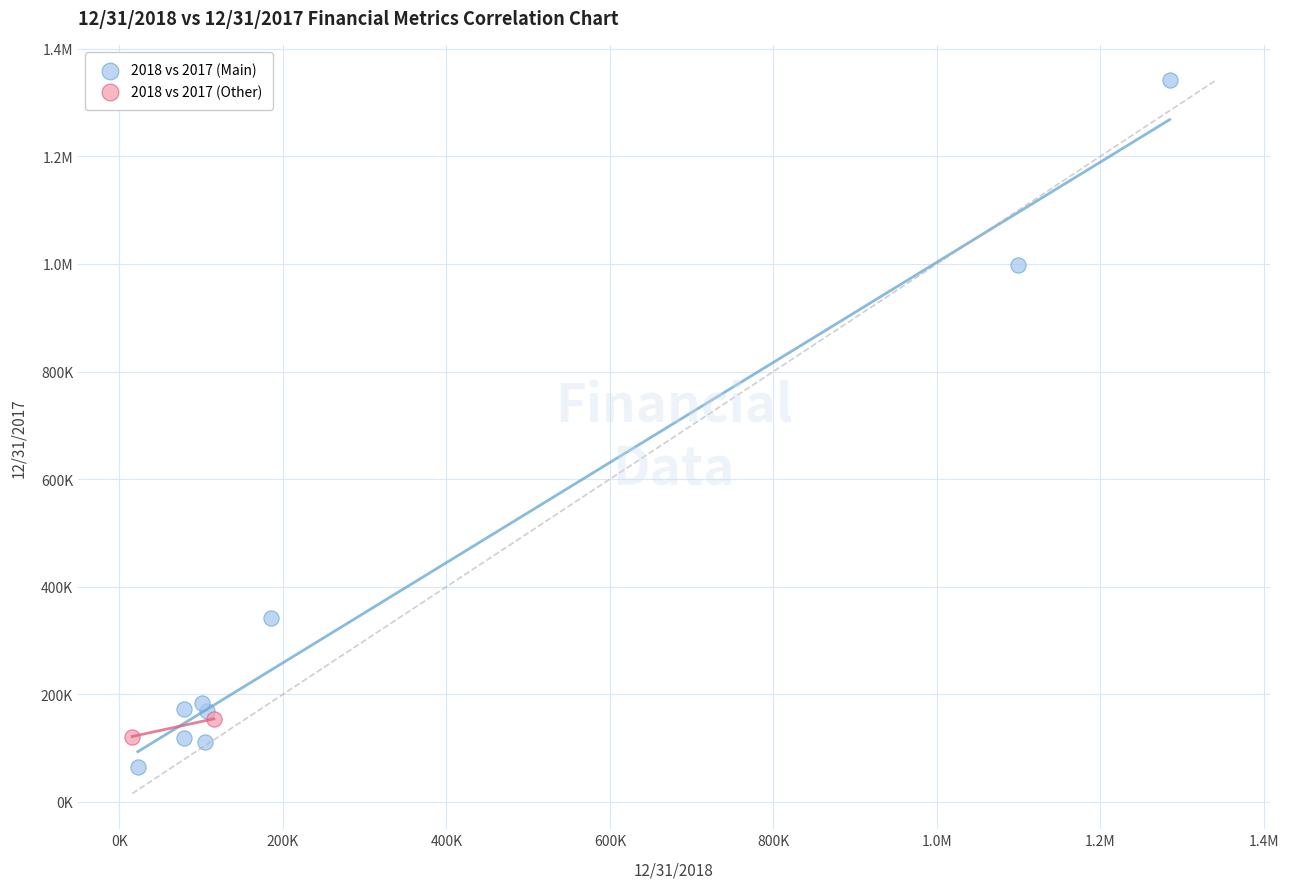

What are all the series names shown in the legend?

2018 vs 2017 (Main), 2018 vs 2017 (Other)